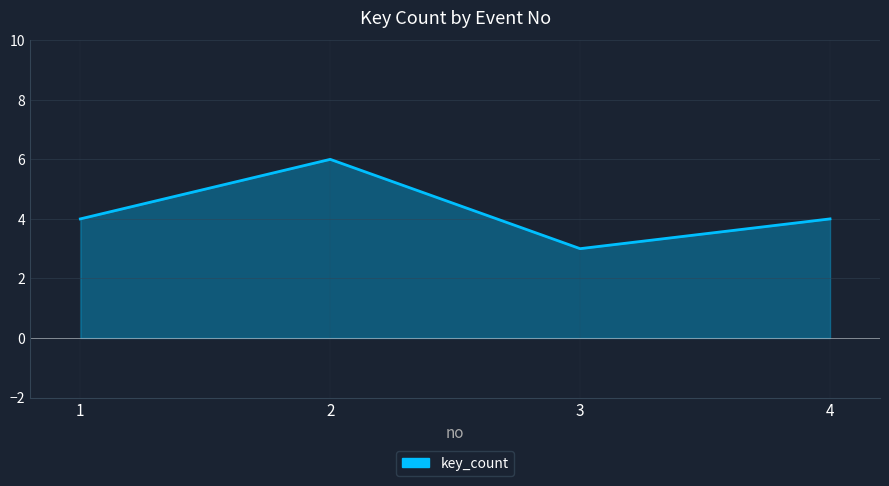

The chart shows a value of 5 at 3. True or false?

False